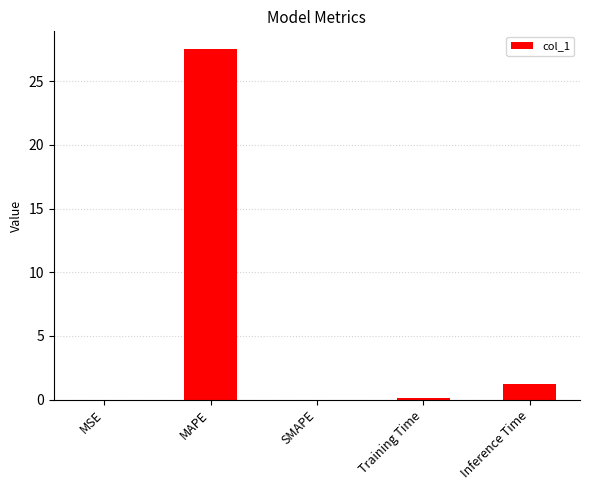

The chart shows a value of 0.0 at MSE. True or false?

True